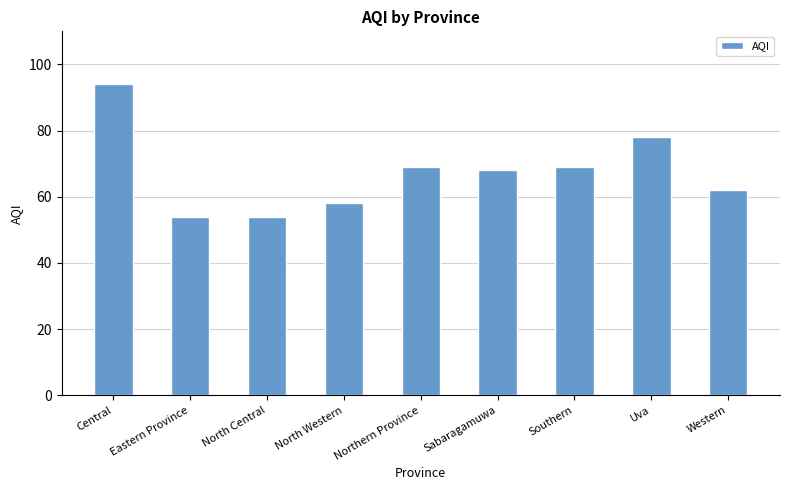

What is the change in value from Central to Eastern Province?

-40